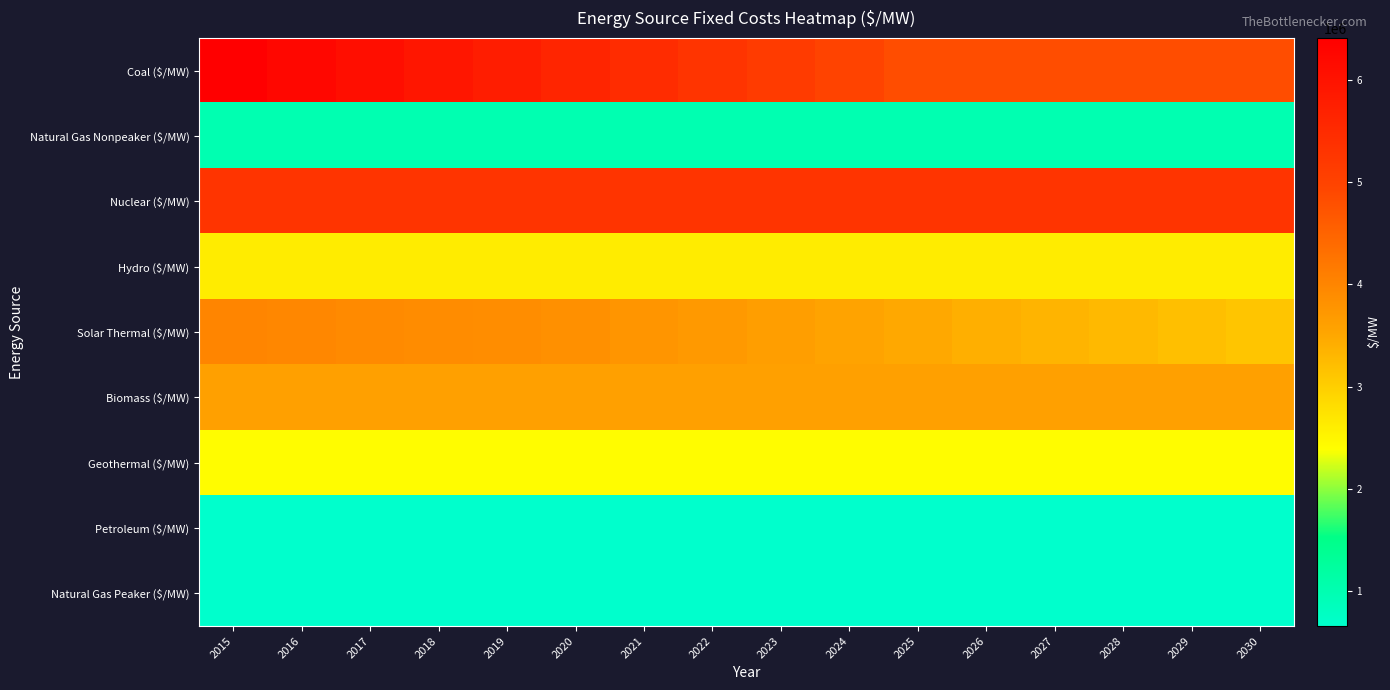

Rank the series by their maximum value, from highest to lowest.

Coal ($/MW), Nuclear ($/MW), Solar Thermal ($/MW), Biomass ($/MW), Hydro ($/MW), Geothermal ($/MW), Natural Gas Nonpeaker ($/MW), Petroleum ($/MW), Natural Gas Peaker ($/MW)